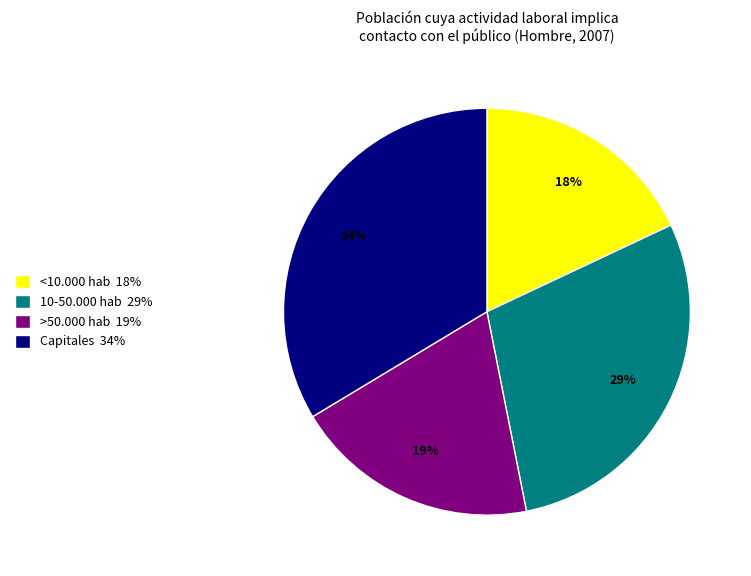

Is it true that >50.000 hab is 19% of the pie?

True